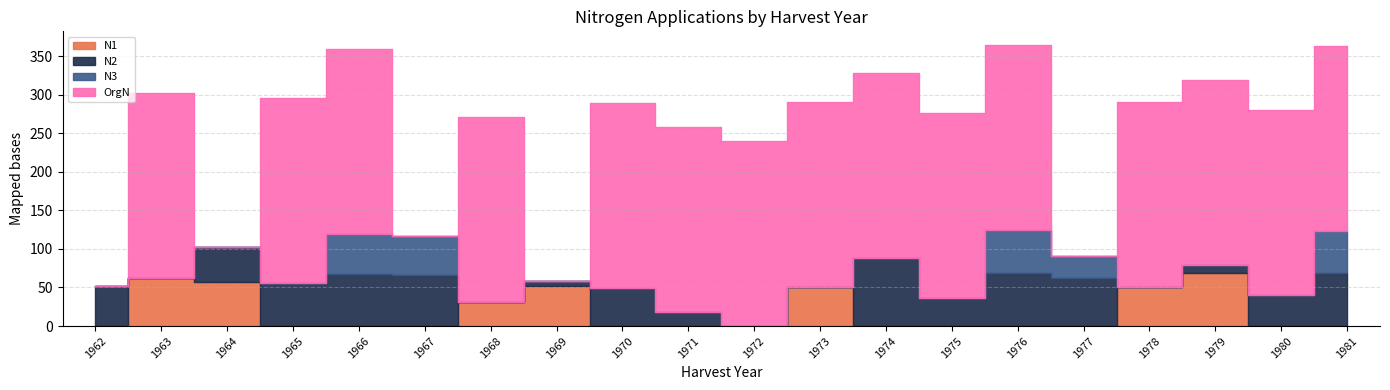

Rank the categories by N2 value from lowest to highest.

1963, 1968, 1972, 1973, 1978, 1969, 1979, 1971, 1975, 1980, 1964, 1970, 1962, 1965, 1977, 1967, 1966, 1976, 1981, 1974